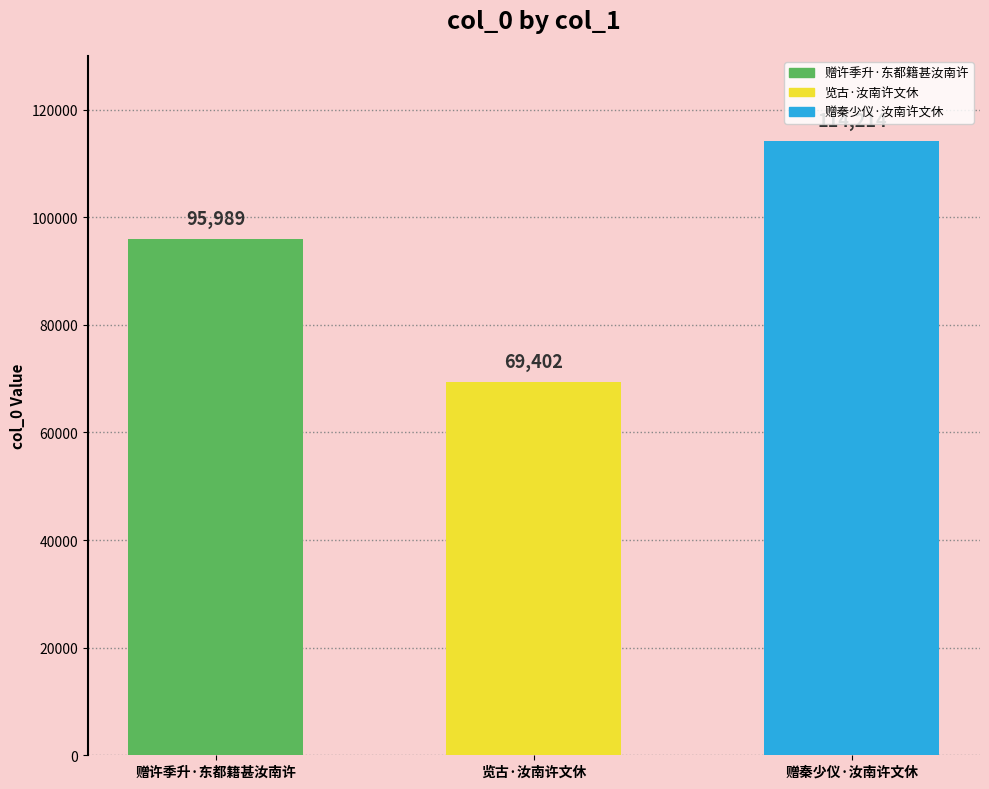

What is the difference between the values at 览古·汝南许文休 and 赠秦少仪·汝南许文休?

44812